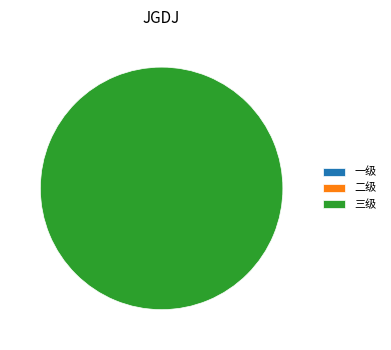

Is it true that 一级 is 0% of the pie?

True